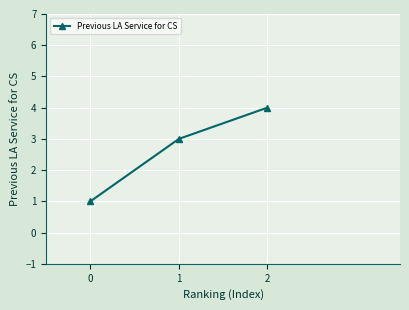

Reading left to right, extract all data points from this chart.

1	3	4